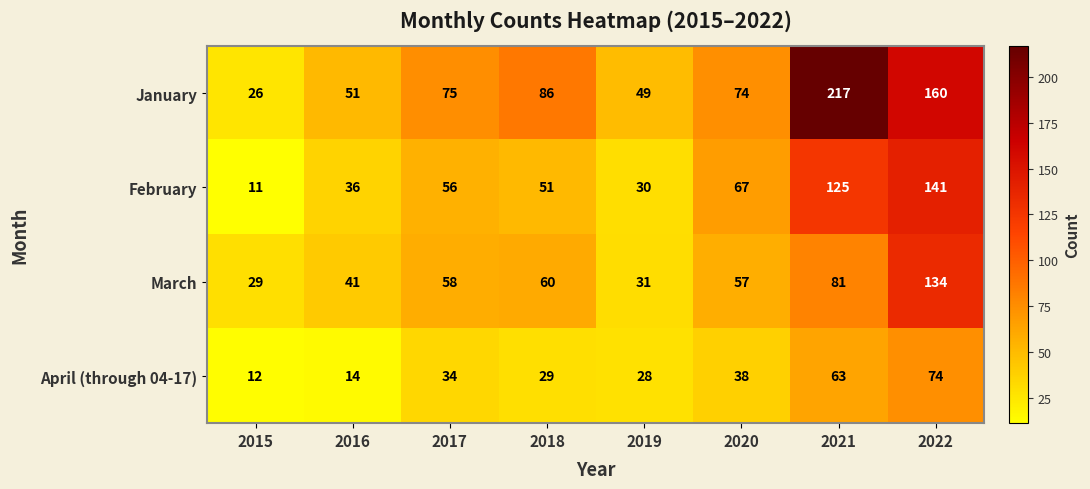

How many data points does each series have?

8